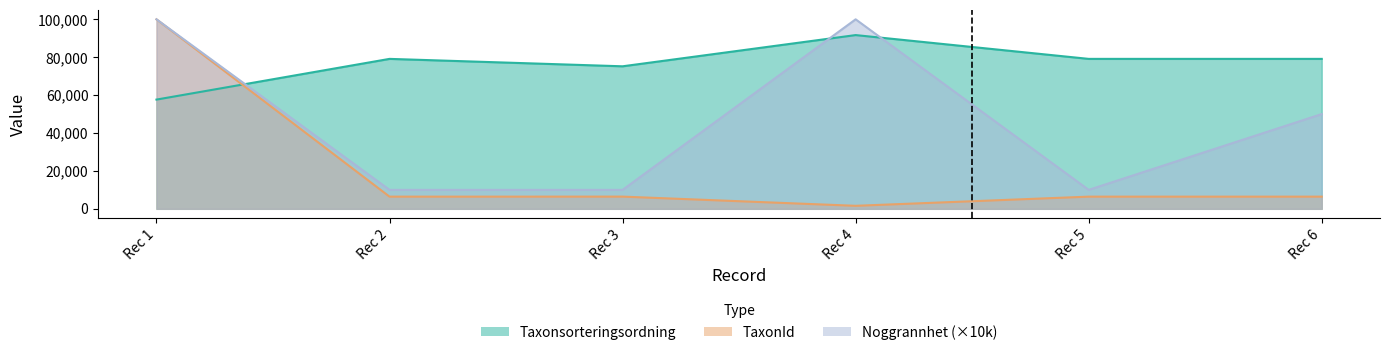

What position from the right is 3?

3